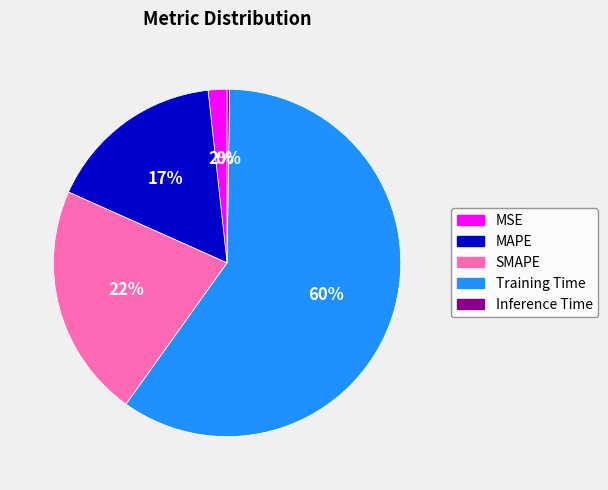

Which category accounts for the majority?

Training Time